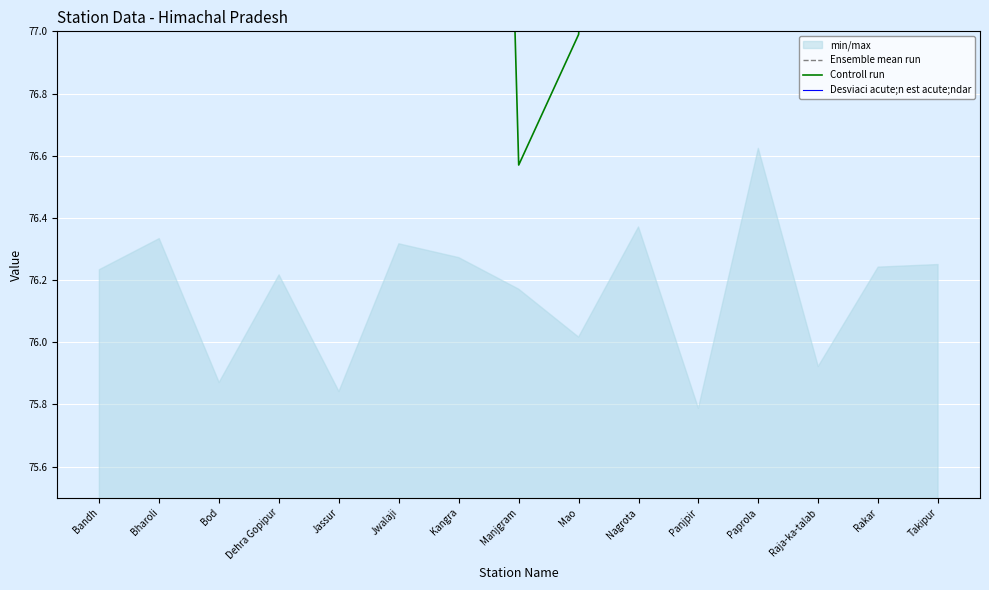

Is it true that Controll run equals 79.7 at Nagrota?

True